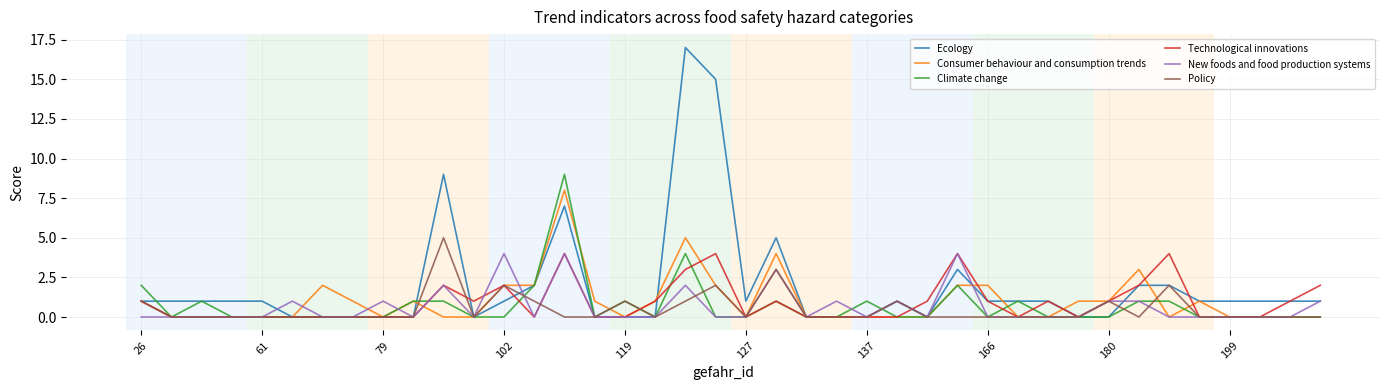

Is this an area chart (filled region under the line)?

No